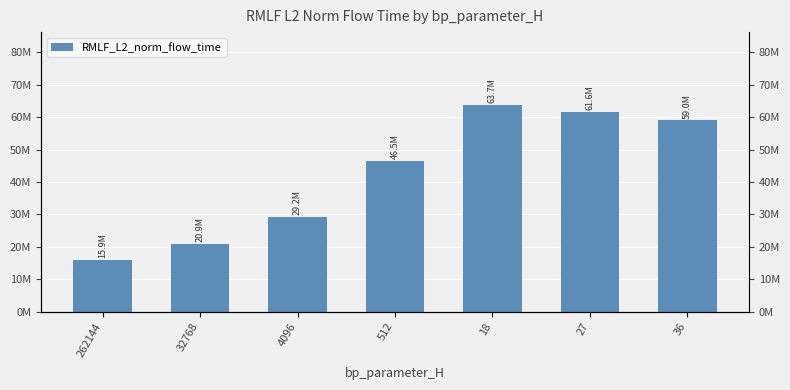

True or false: the data shows 63718006.5 at 18.

True